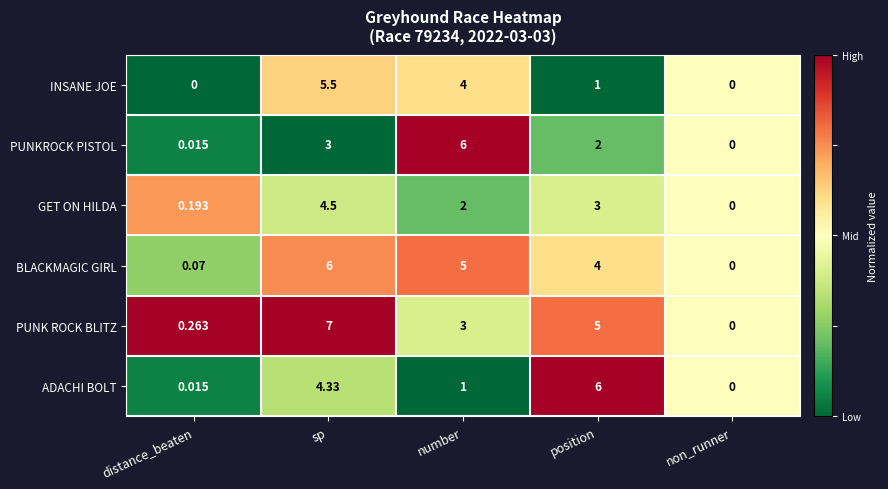

Which series has the widest spread of values?

PUNK ROCK BLITZ